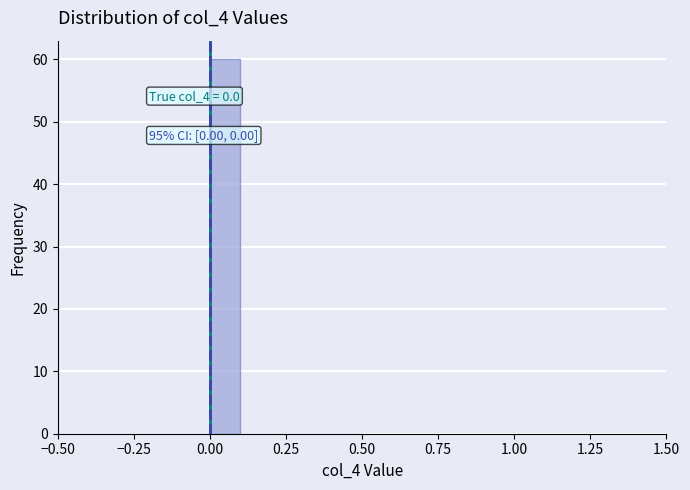

Read against the x-axis, roughly where is the centre of the tallest bar?

0.05